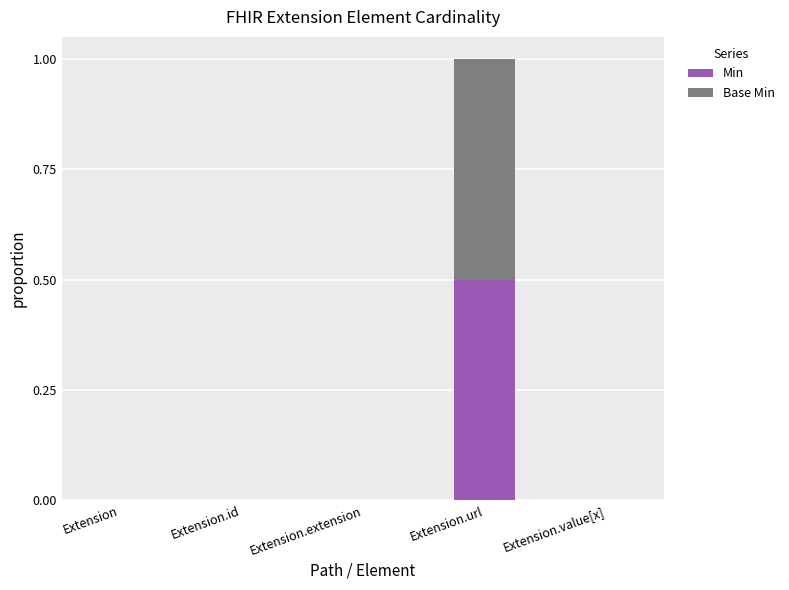

At which category is the sum across all series the highest?

Extension.url